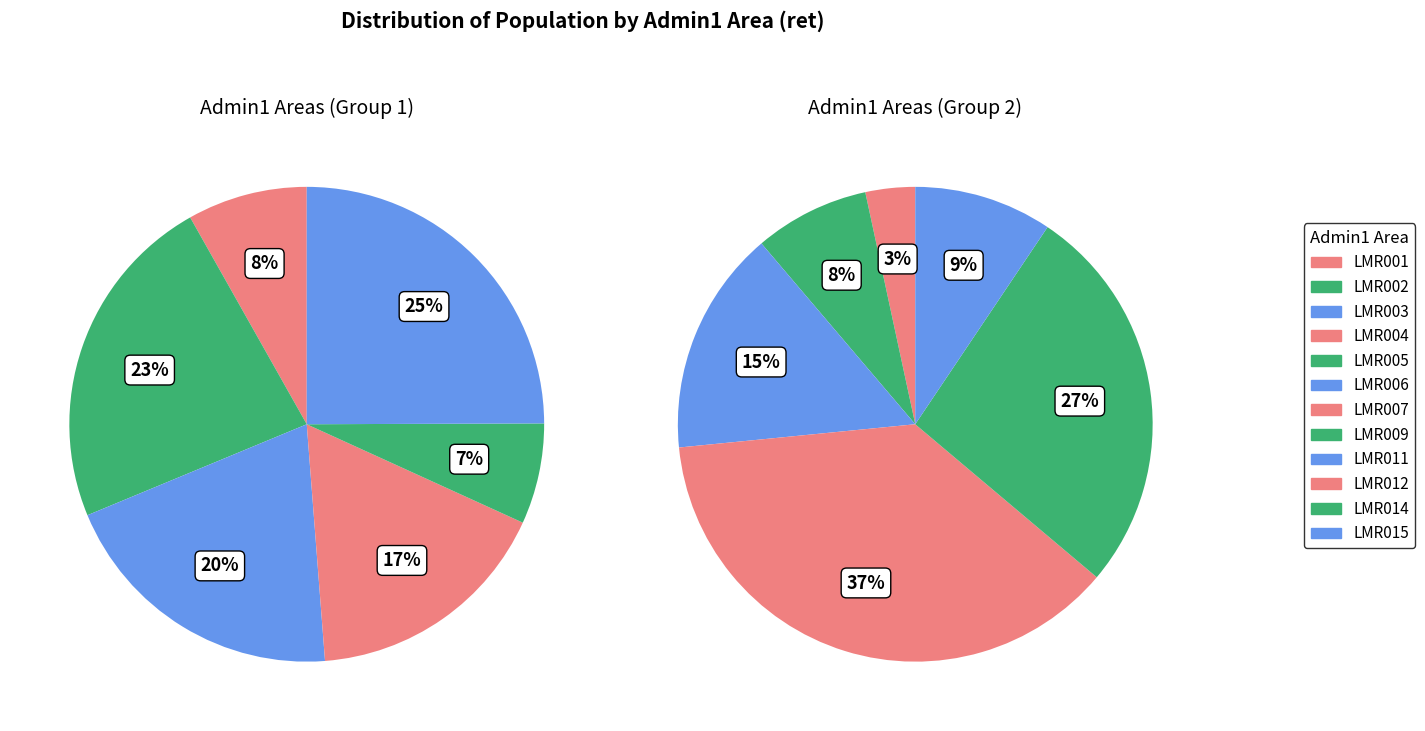

What is the largest slice in the pie chart?

LMR012